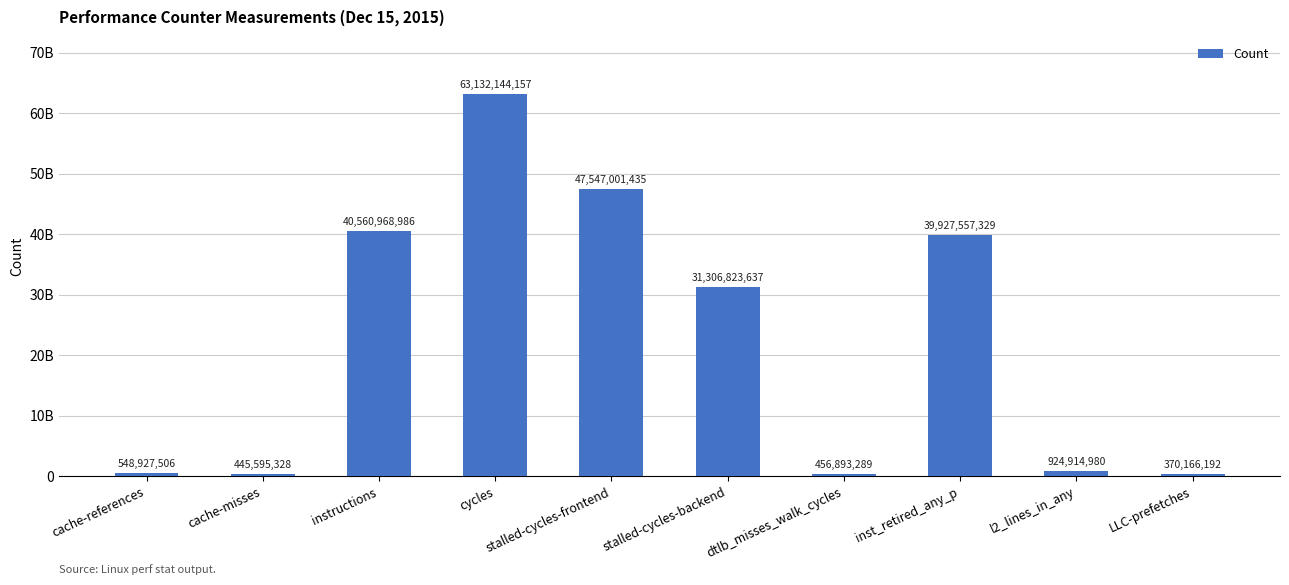

Does the chart contain any negative values?

No